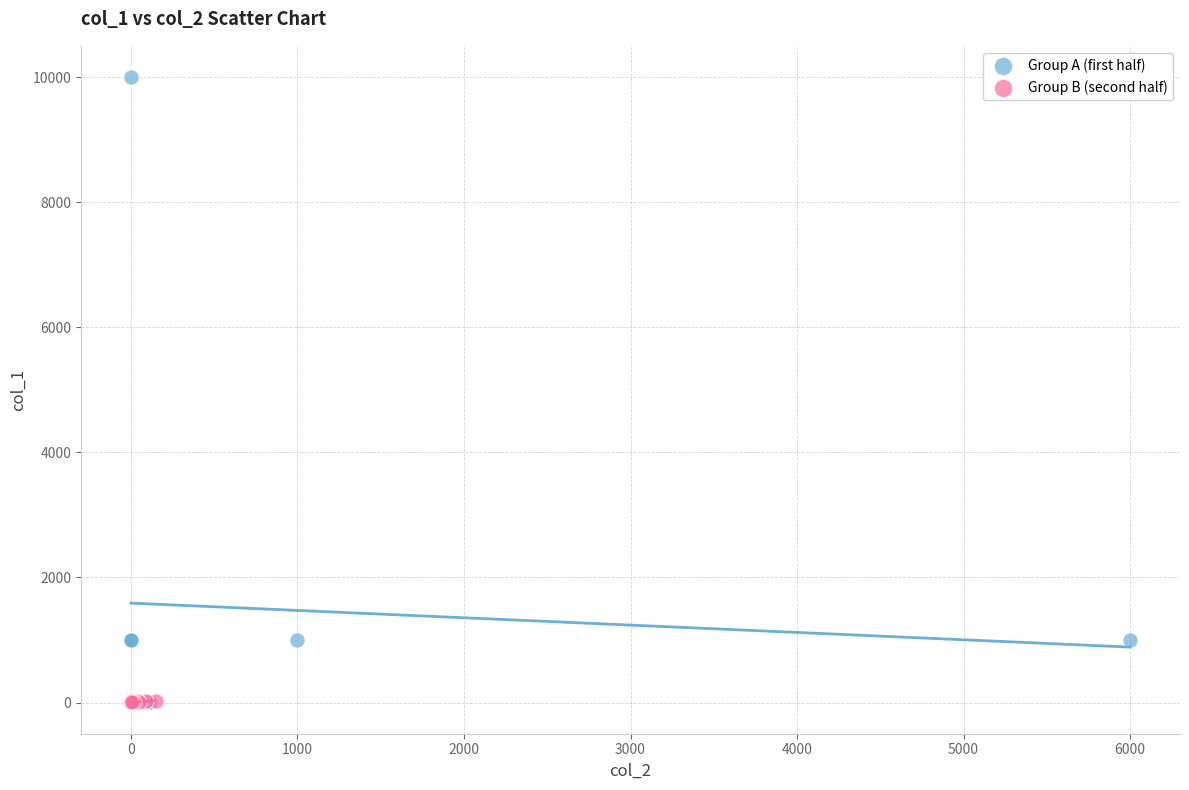

Which series has the widest spread of Y values?

Group A (first half)